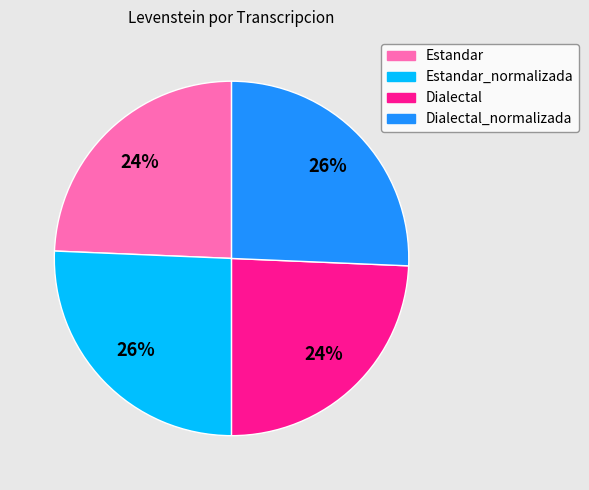

Does any single category account for the majority?

No